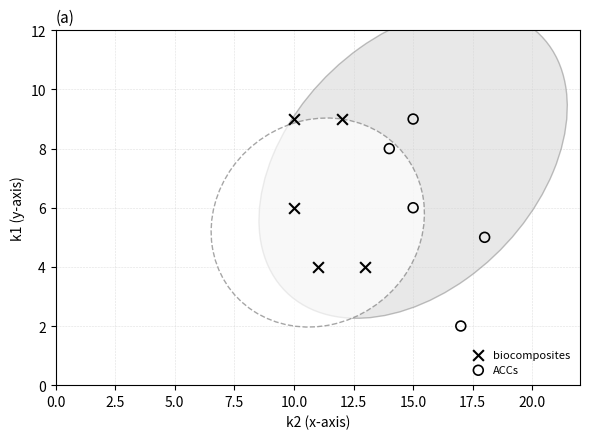

Which series has the largest Y range (max minus min)?

ACCs